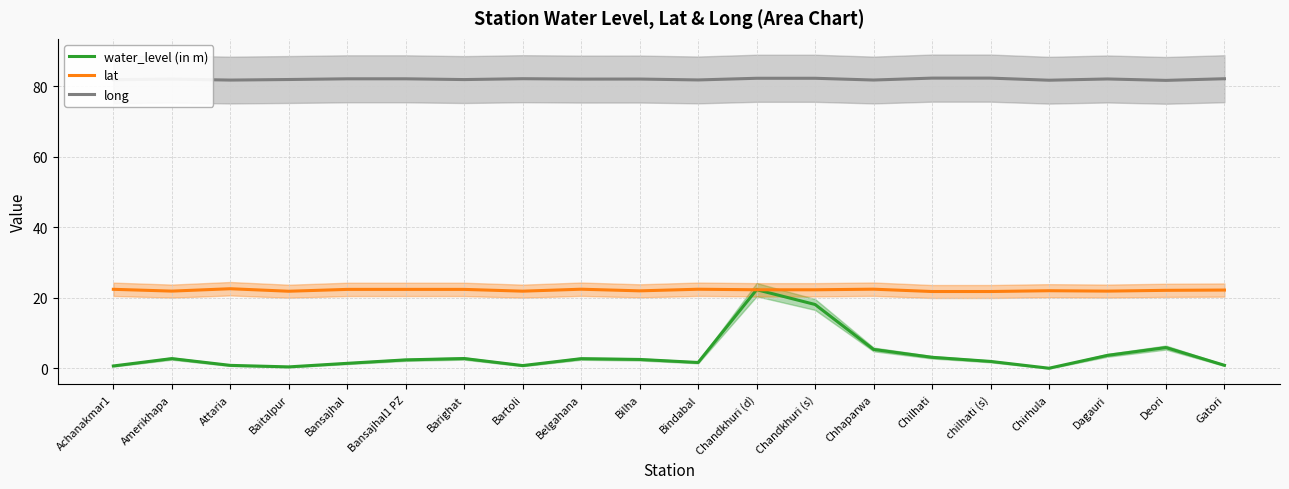

Where is the first local minimum for water_level (in m)?

Baitalpur